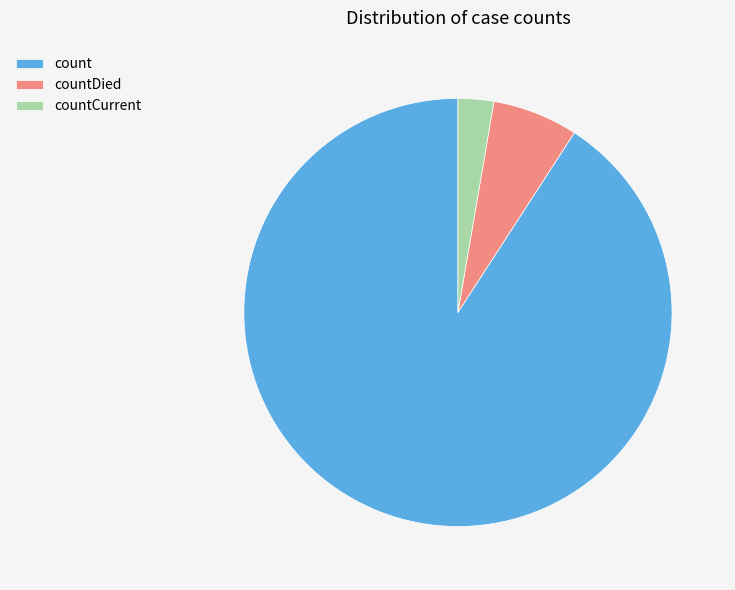

Rank the categories by value from lowest to highest.

countCurrent, countDied, count